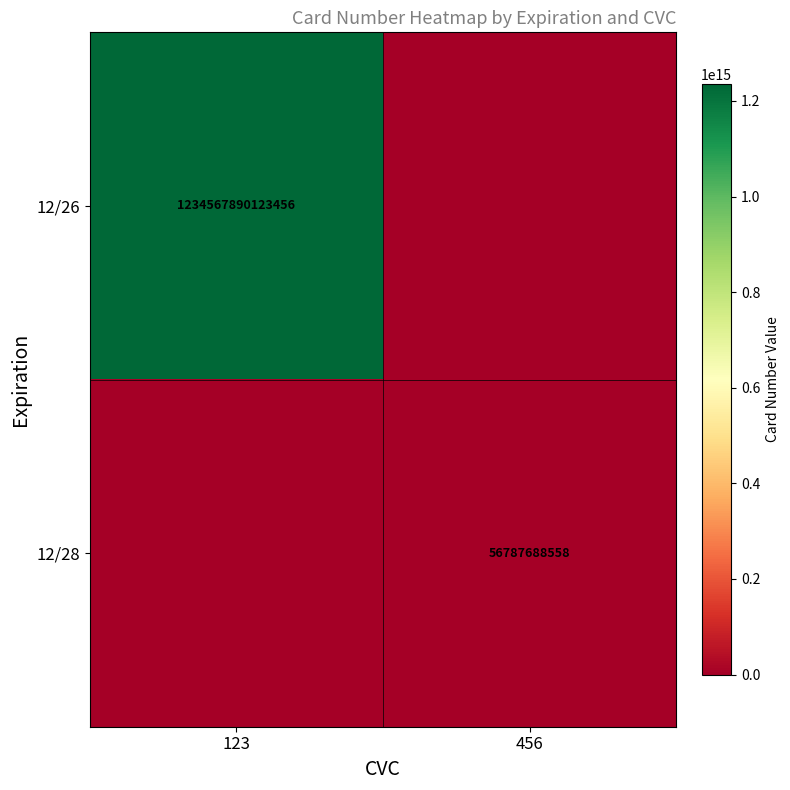

True or false: 12/26 has a value of 1234567890123456 at 123.

True